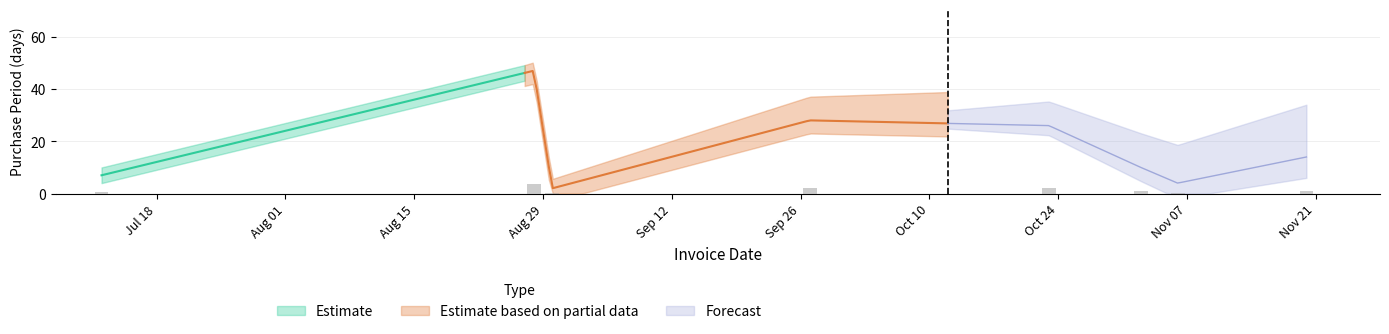

What is the minimum value shown in the chart?

2